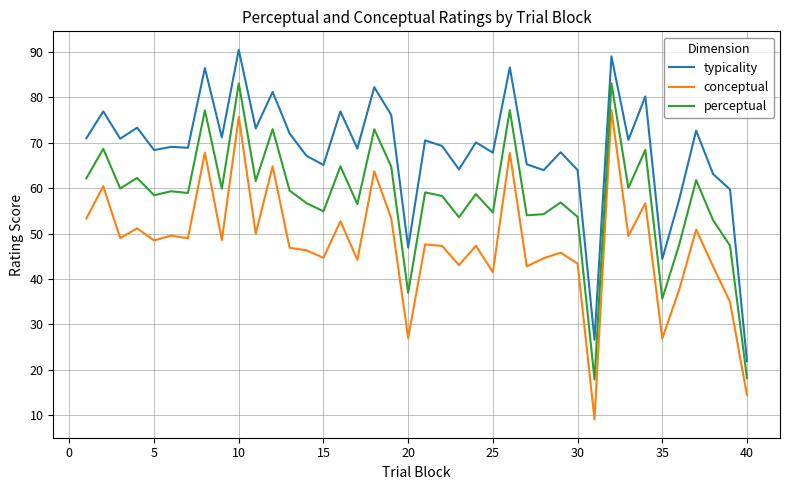

What is the minimum value for typicality?

22.0